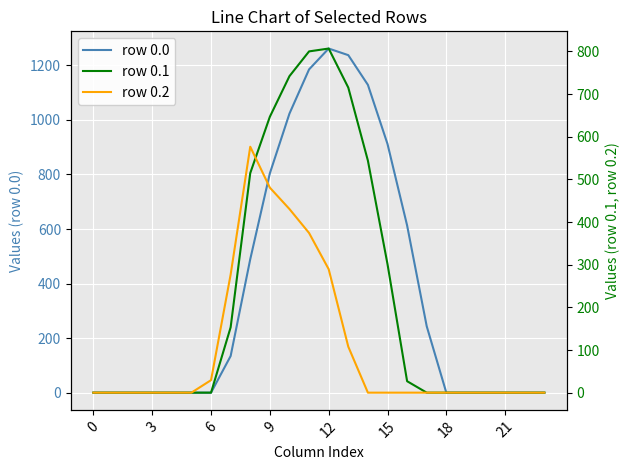

How many values in the row 0.0 series exceed 0?

11